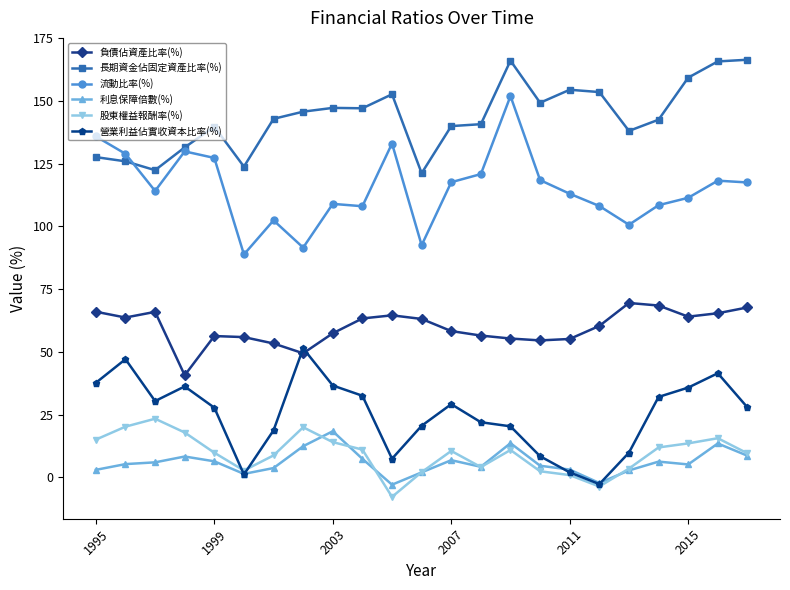

True or false: 流動比率(%) has more than 1 interior local peaks.

True